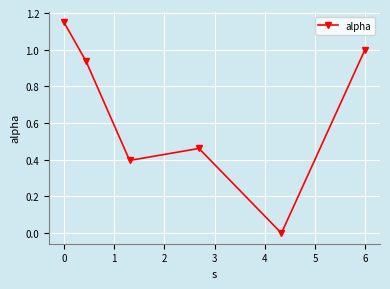

How many interior local valleys (lower than both neighbors) does the data have?

2